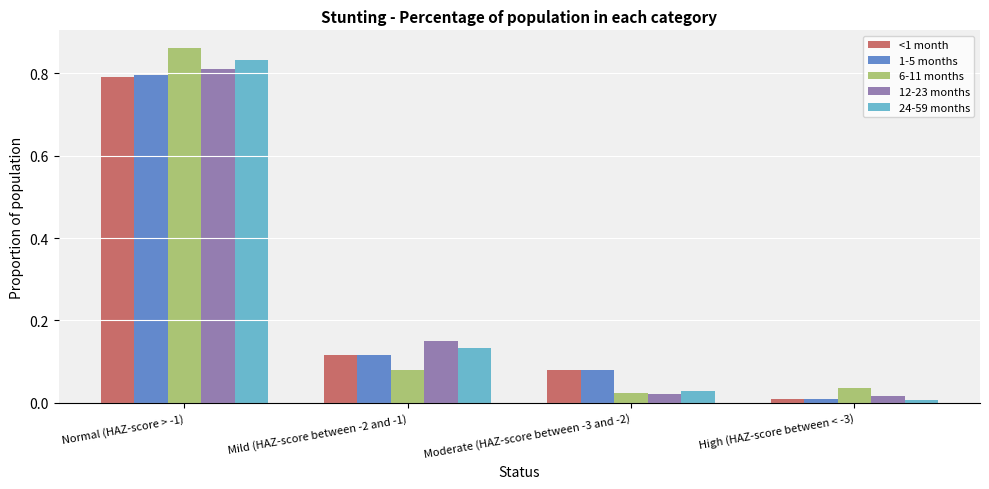

Is the value of <1 month at Normal (HAZ-score > -1) greater than the value of 24-59 months at High (HAZ-score between < -3)?

Yes